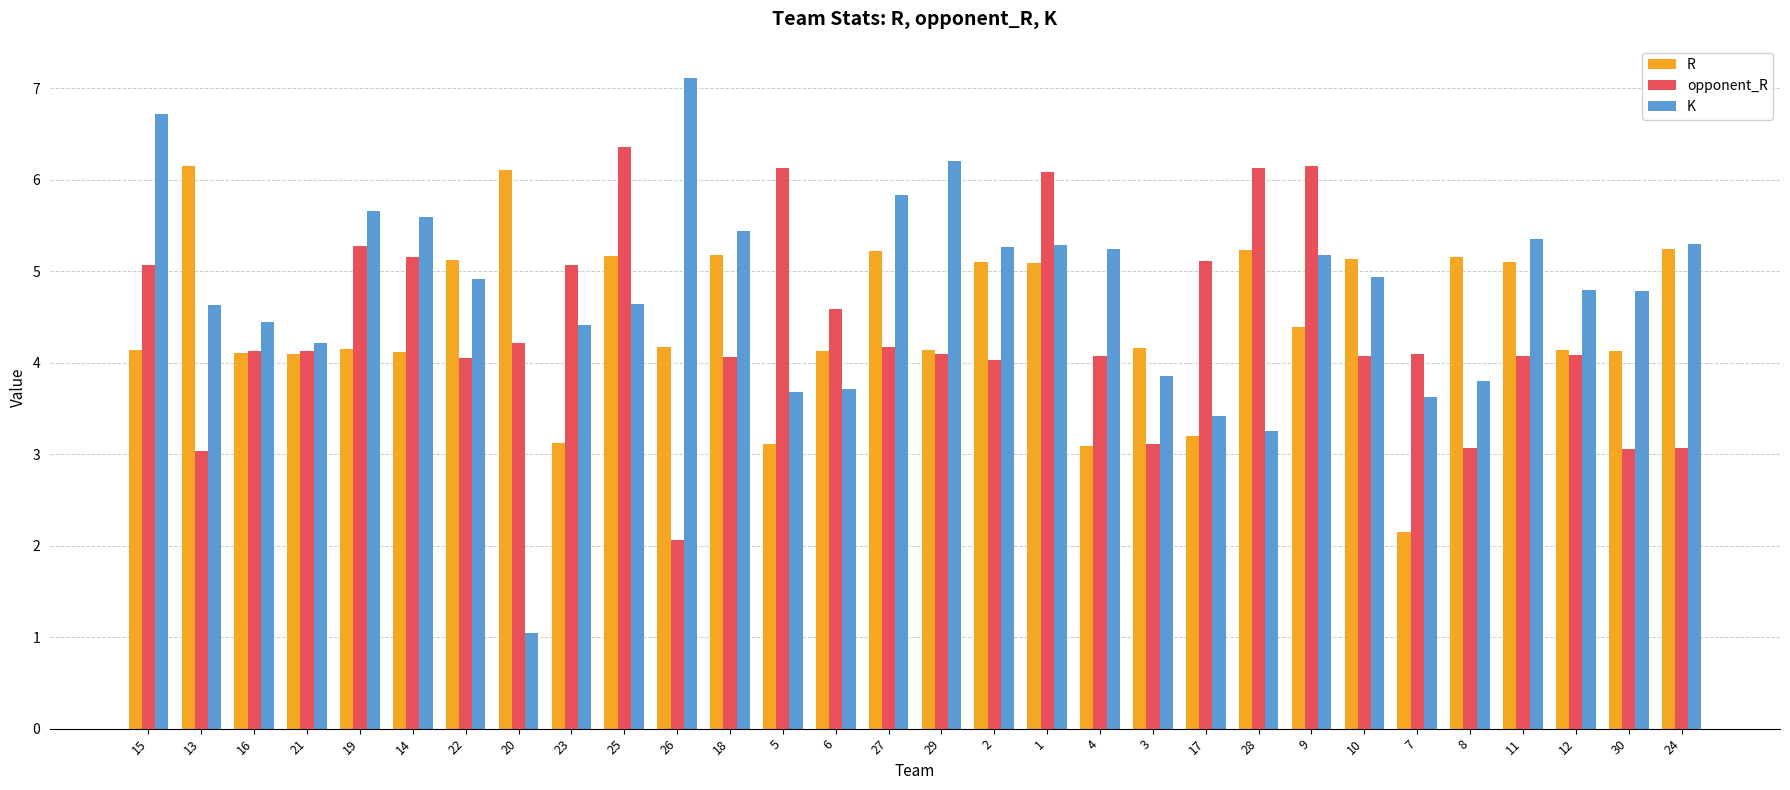

Which series has the widest spread of values?

K